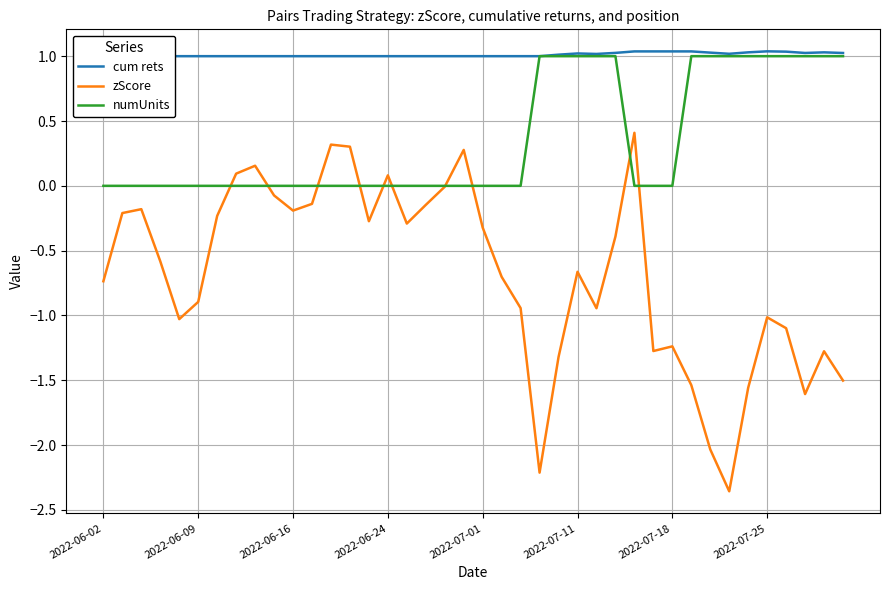

Read the cum rets value at 11.

1.0